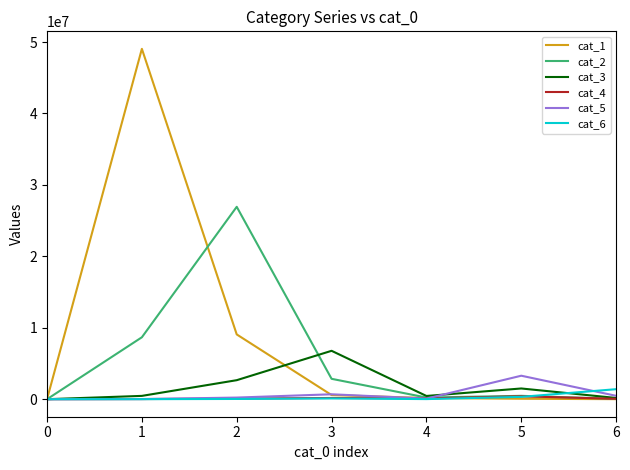

Between 2 and 5, which series saw the biggest shift?

cat_2